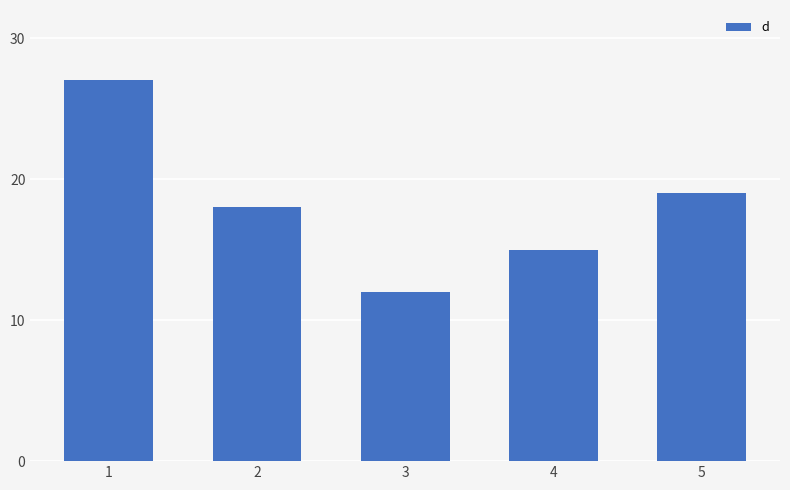

Where does the data first go above 18?

1